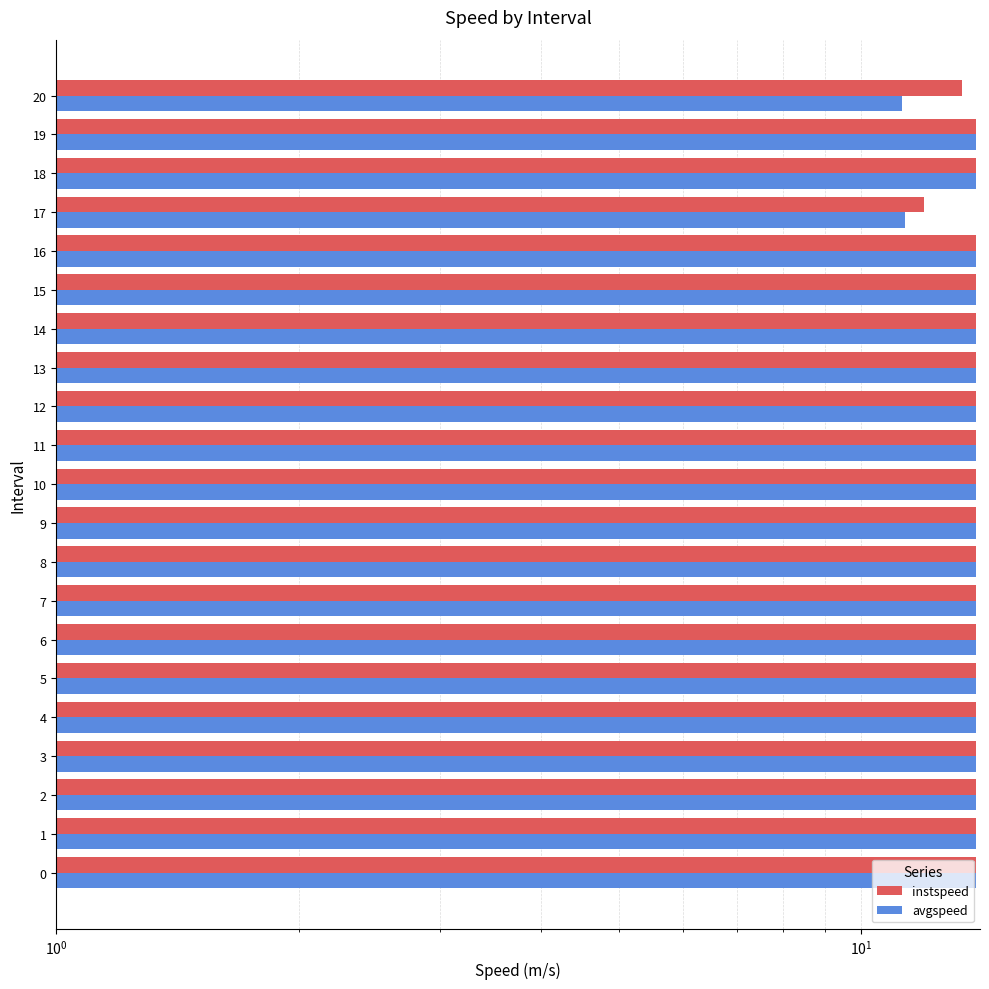

What is the label of the 9th bar from the left?

8